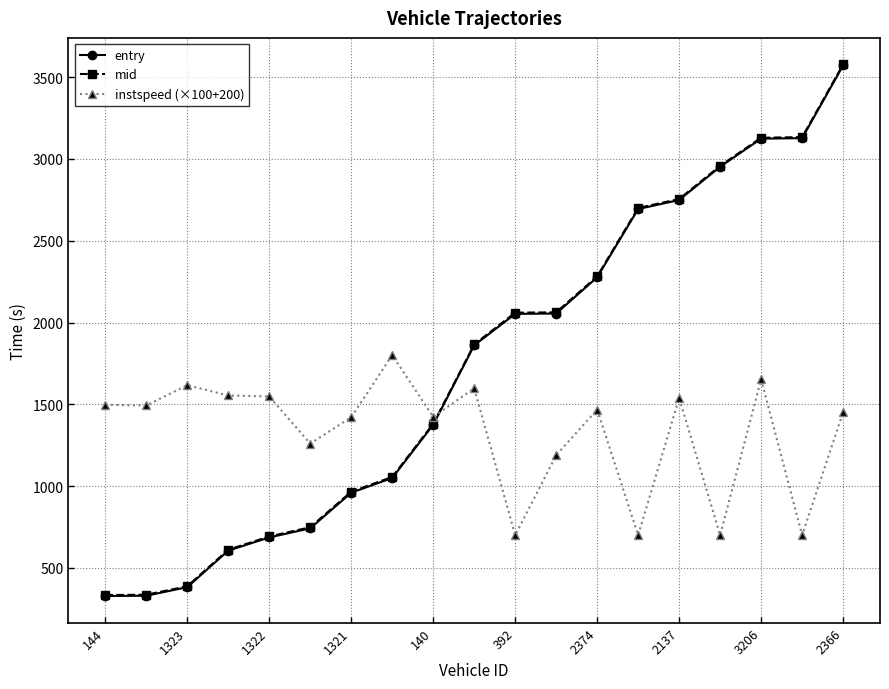

What is the value of the instspeed (×100+200) point at the 10th from the left?

1598.0